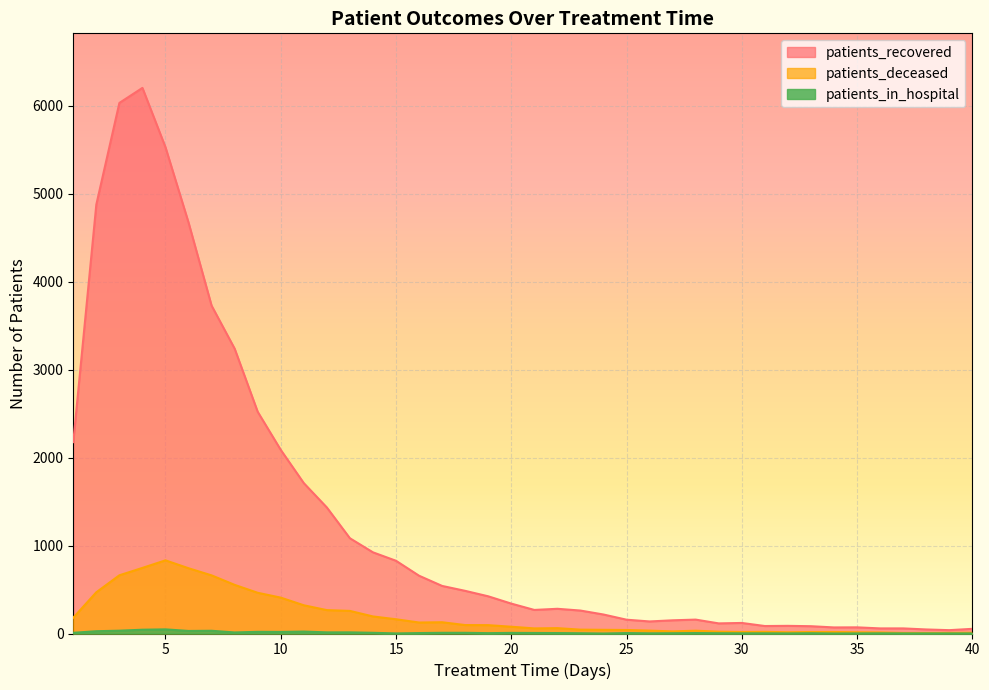

How many data points in patients_in_hospital are above 5?

18